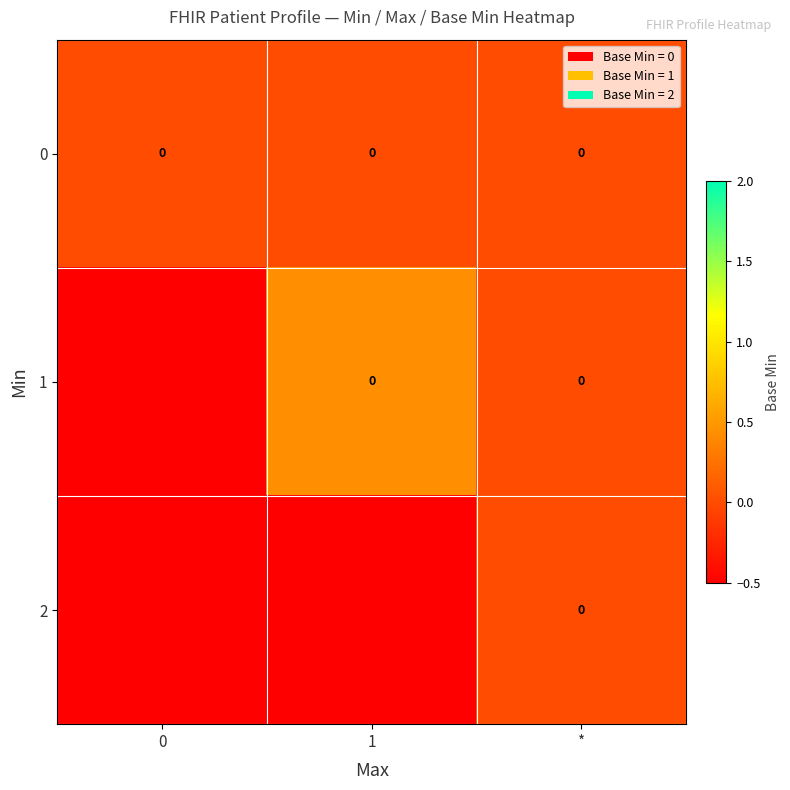

Is it true that 0 equals 0.0 at 0?

True